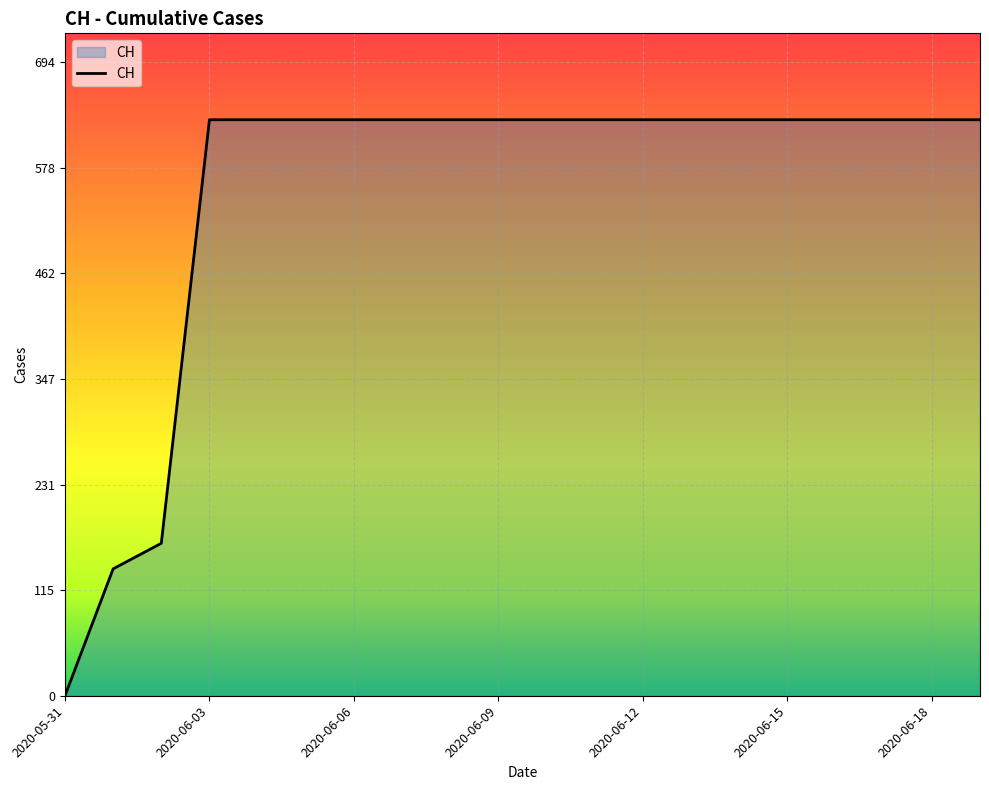

What is the difference between the maximum and minimum values?

631